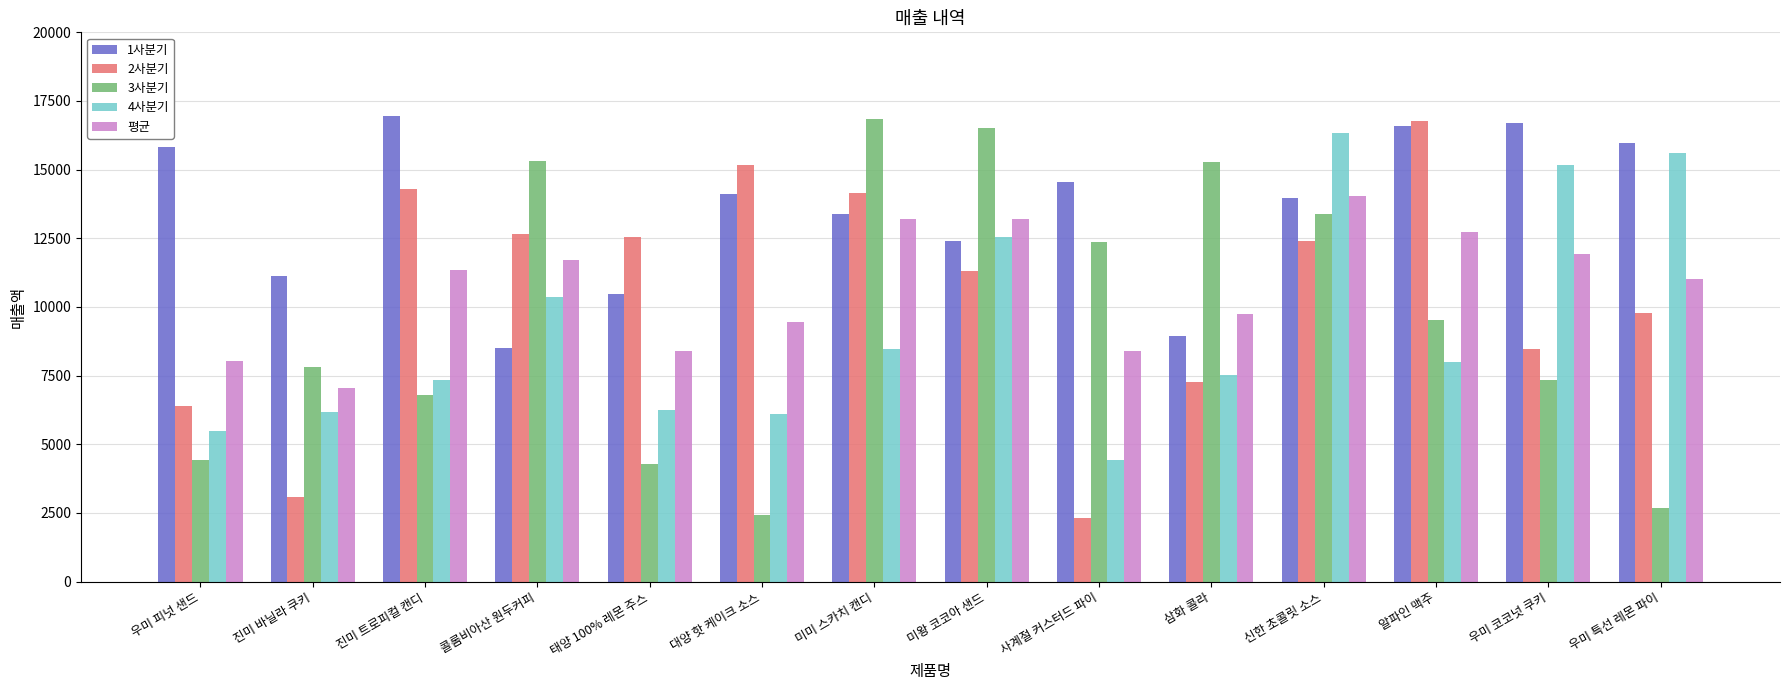

Between 진미 바닐라 쿠키 and 삼화 콜라, which series saw the biggest shift?

3사분기